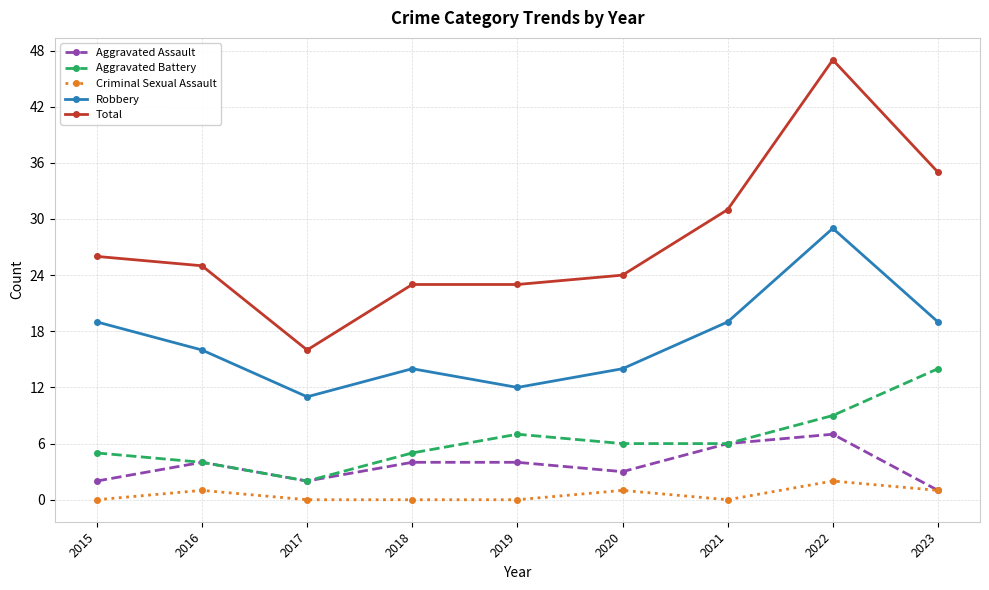

How many data points in Robbery are less than 16?

4